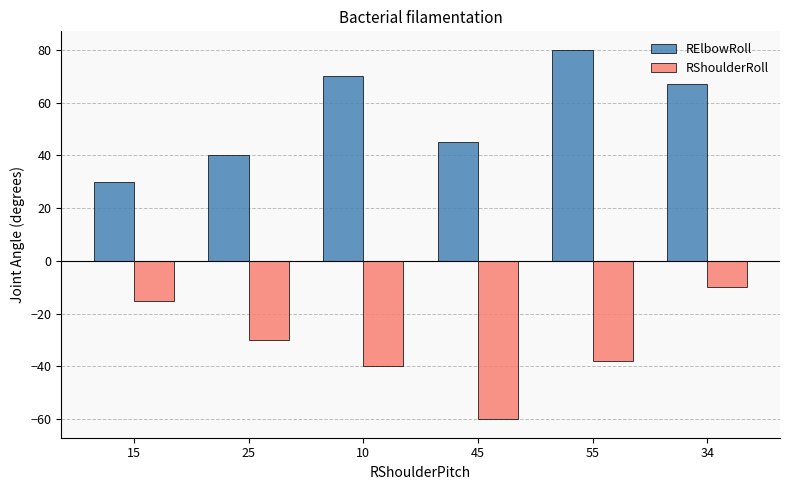

At which label does RShoulderRoll first exceed -30?

15